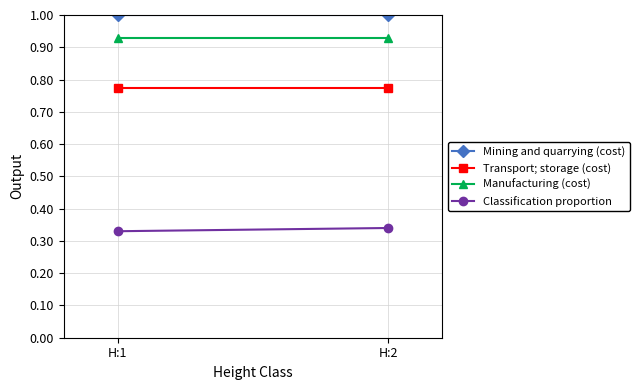

How many data points does each series have?

2